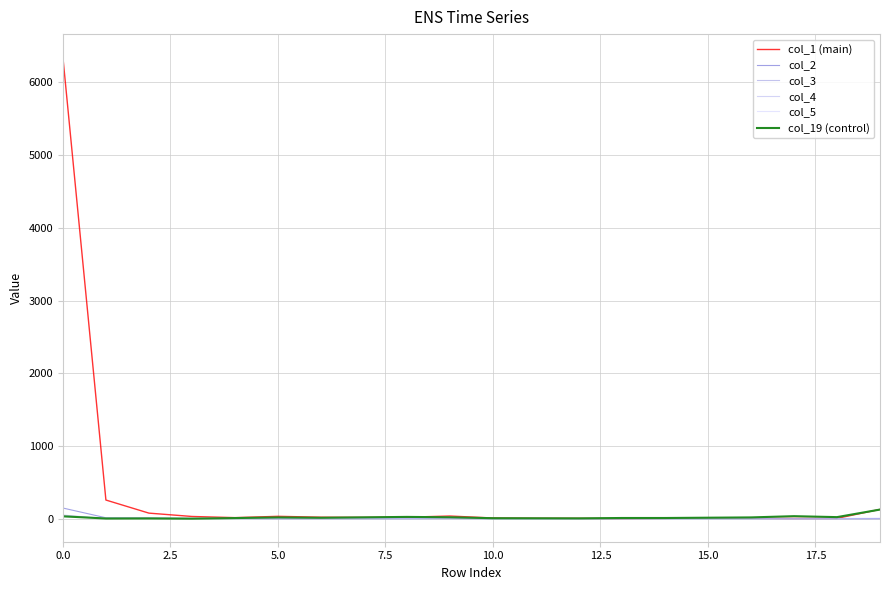

After their last crossing, which series has the higher values: col_3 or col_2?

col_3